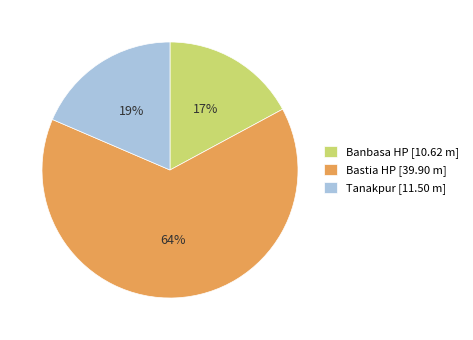

Which slice is the smallest?

Banbasa HP